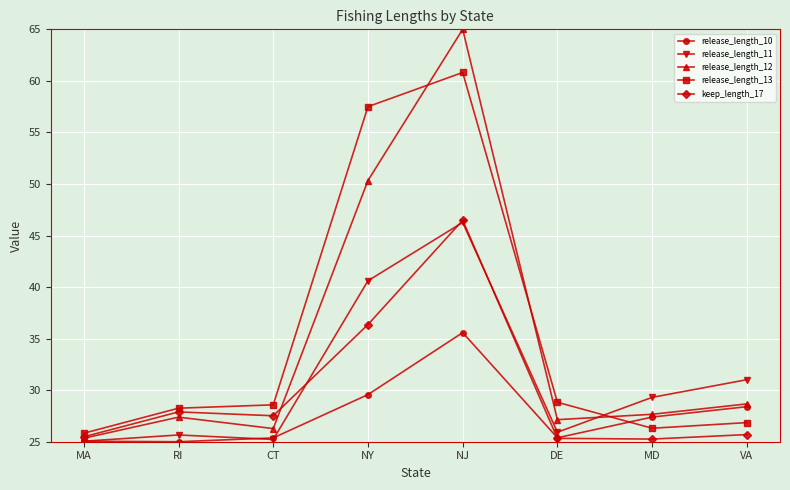

What is the greatest value displayed?

65.0